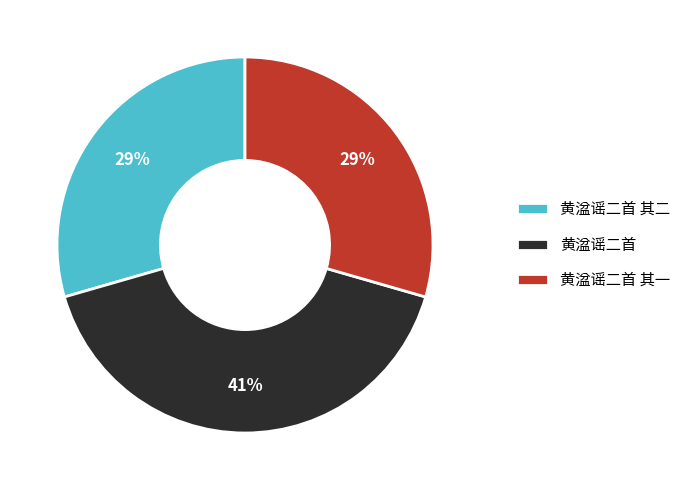

To the nearest percent, what percentage of the pie is 黄湓谣二首 其二?

29%